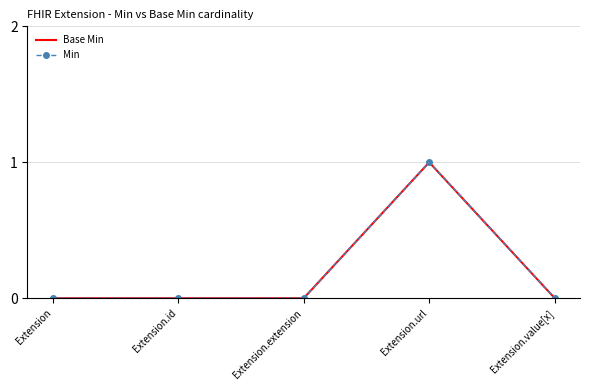

Is the value of Base Min at Extension greater than the value of Min at Extension.value[x]?

No